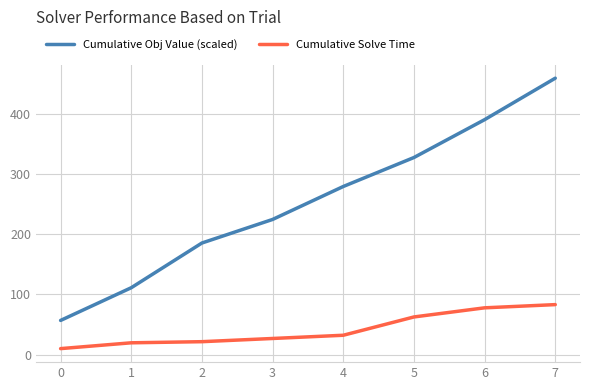

True or false: Cumulative Solve Time and Cumulative Obj Value (scaled) cross at least once.

False